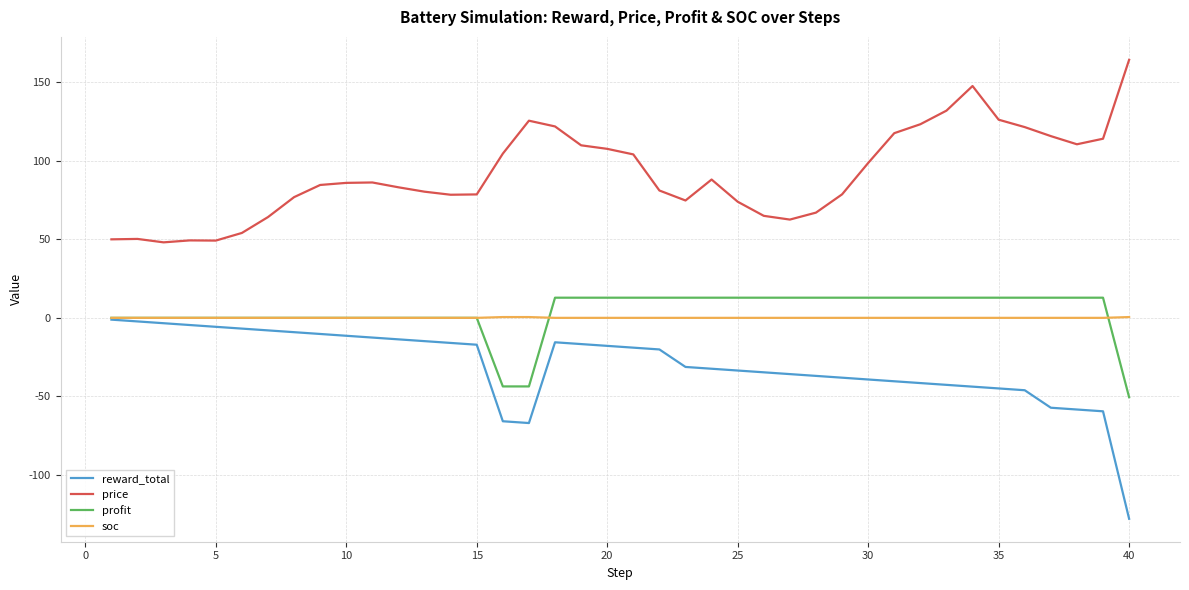

What are all the series names shown in the legend?

reward_total, price, profit, soc